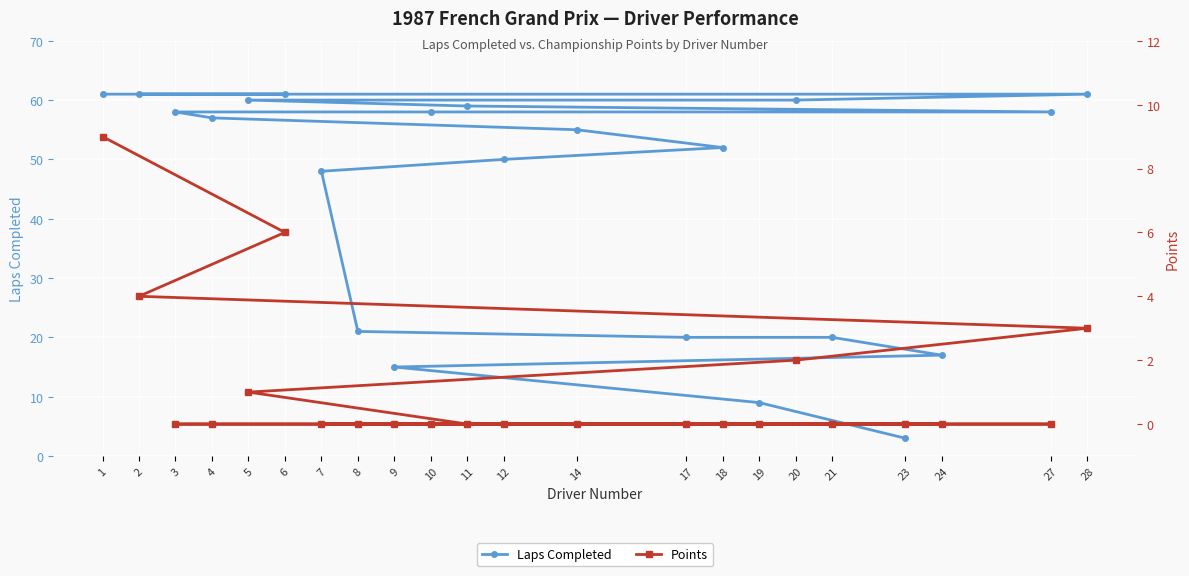

Reading right to left, list all the values displayed in this chart.

Laps Completed: 23=3	19=9	9=15	24=17	21=20	17=20	8=21	7=48	12=50	18=52	14=55	4=57	3=58	10=58	27=58	11=59	5=60	20=60	28=61	2=61	6=61	1=61
Points: 23=0	19=0	9=0	24=0	21=0	17=0	8=0	7=0	12=0	18=0	14=0	4=0	3=0	10=0	27=0	11=0	5=1	20=2	28=3	2=4	6=6	1=9